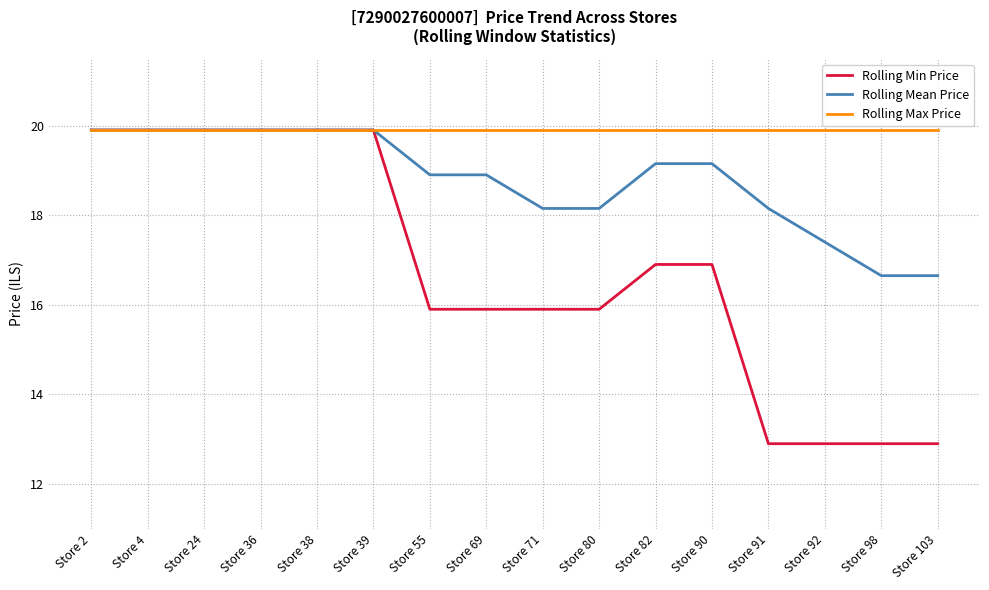

What is the difference between the highest and lowest values at Store 91?

7.0